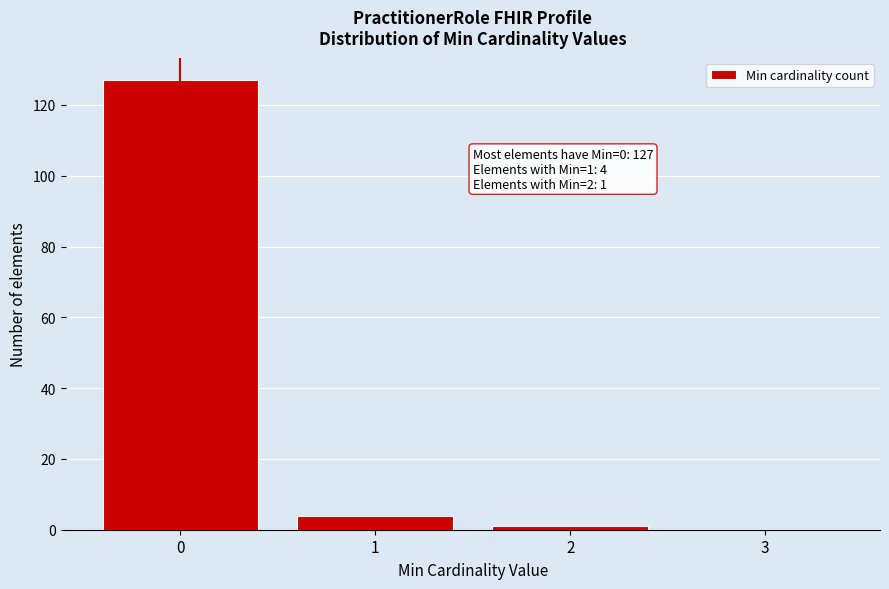

Which range on the x-axis has the tallest bar?

-0.5 to 0.5